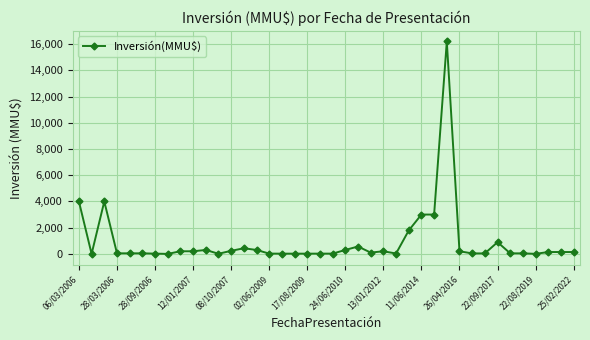

What is the maximum value shown in the chart?

16200